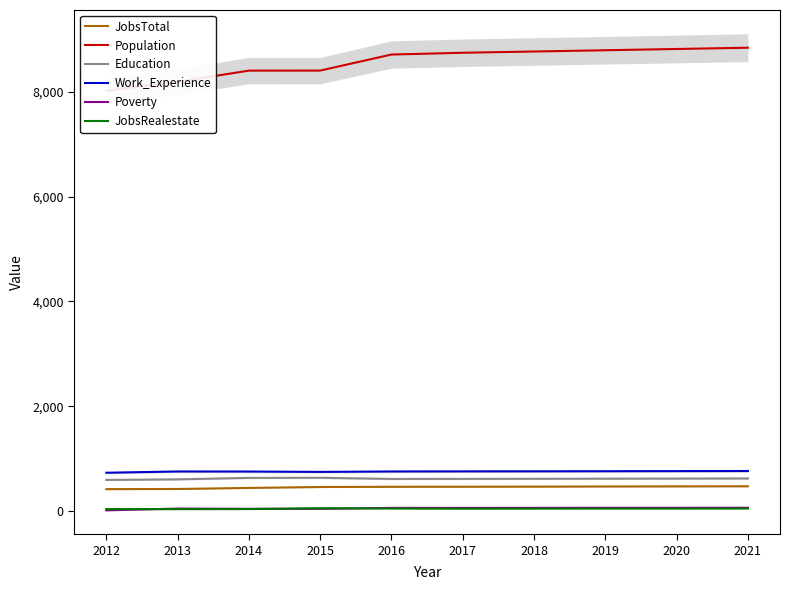

At how many categories does at least one series exceed 6691?

10